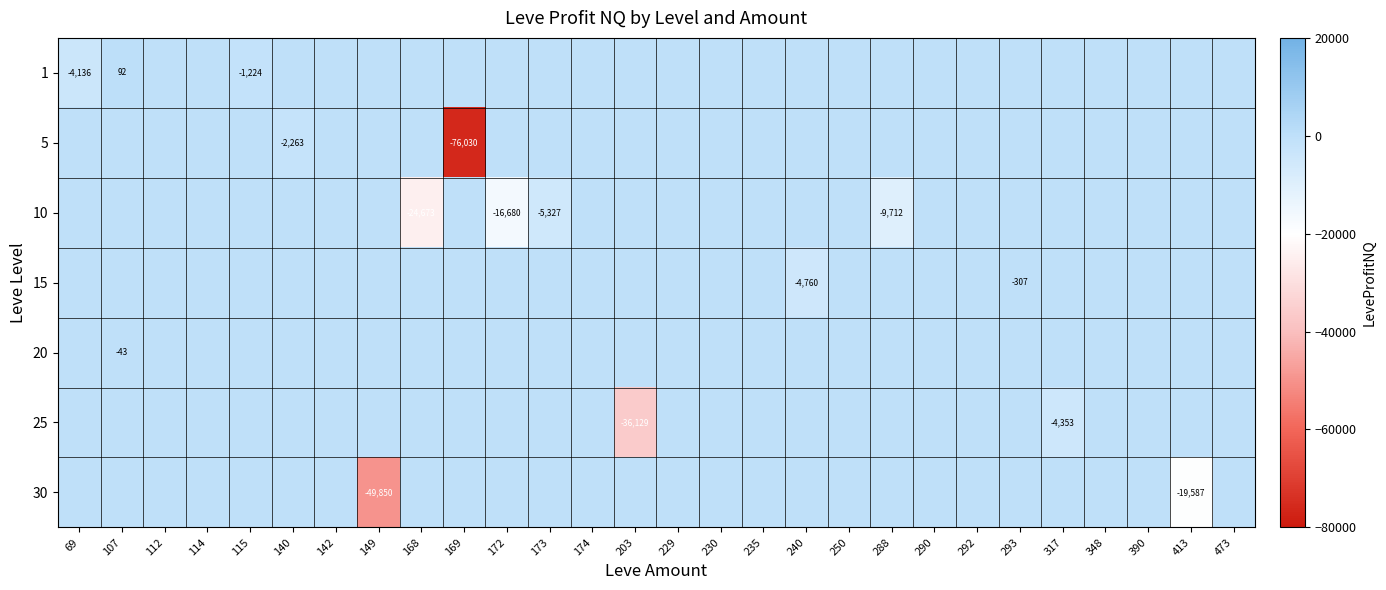

Which has a higher value, 230 or 229?

230